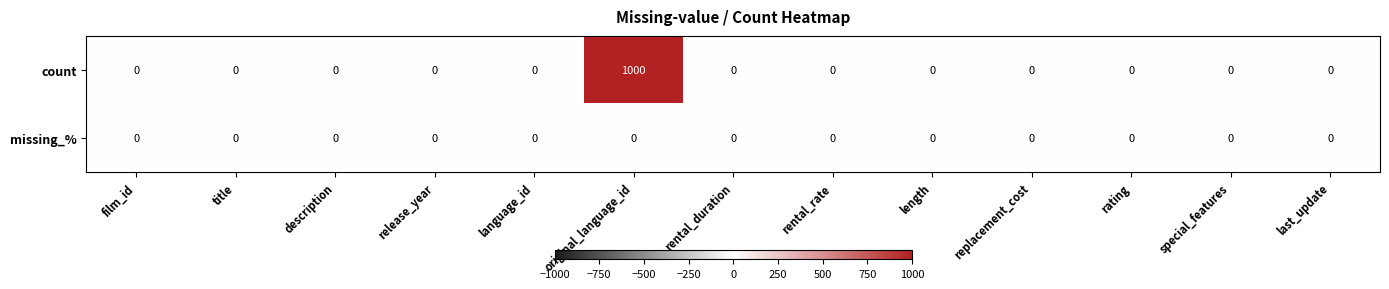

Count the number of categories in the chart.

13